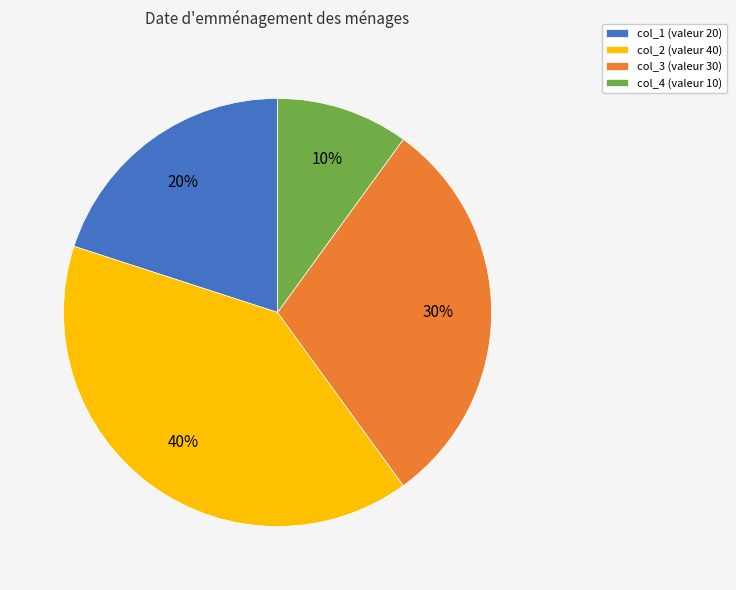

Is the sum of col_4 (valeur 10) and col_1 (valeur 20) greater than half?

No